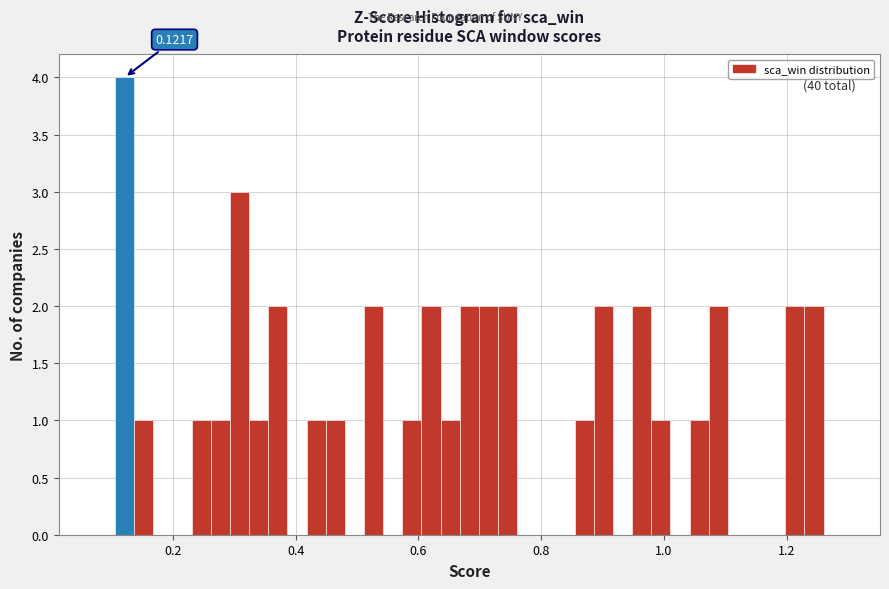

Around what value on the x-axis is the tallest bar? Give the approximate position of its centre, as read against the axis.

0.12